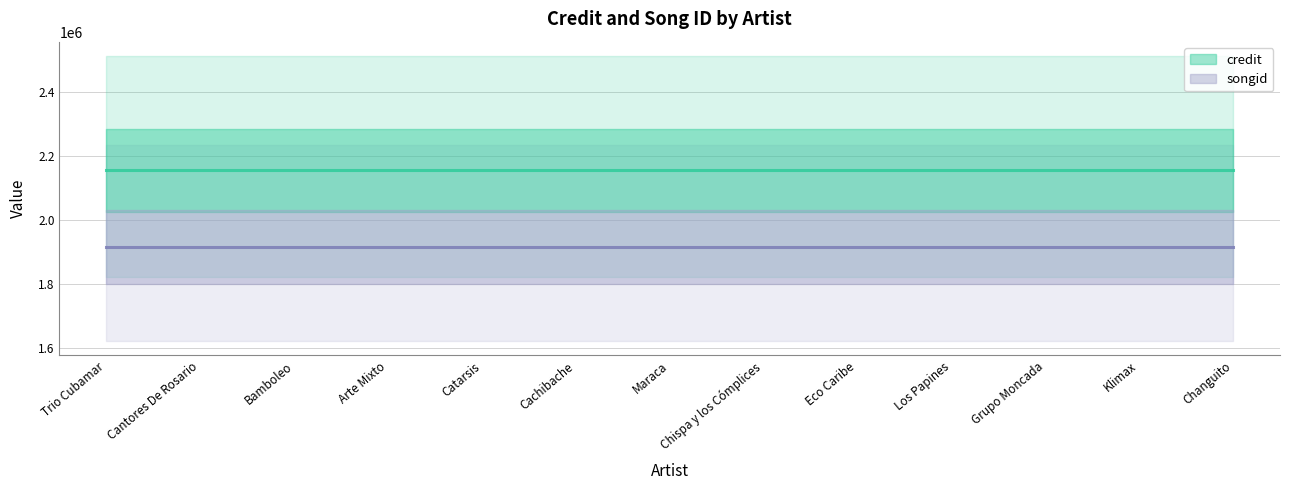

Reading left to right, transcribe all the data shown in this chart.

credit: Trio Cubamar=2154367	Cantores De Rosario=2154367	Bamboleo=2154367	Arte Mixto=2154367	Catarsis=2154367	Cachibache=2154367	Maraca=2154367	Chispa y los Cómplices=2154367	Eco Caribe=2154367	Los Papines=2154367	Grupo Moncada=2154367	Klimax=2154367	Changuito=2154367
songid: Trio Cubamar=1915448	Cantores De Rosario=1915448	Bamboleo=1915448	Arte Mixto=1915448	Catarsis=1915448	Cachibache=1915448	Maraca=1915448	Chispa y los Cómplices=1915448	Eco Caribe=1915448	Los Papines=1915448	Grupo Moncada=1915448	Klimax=1915448	Changuito=1915448